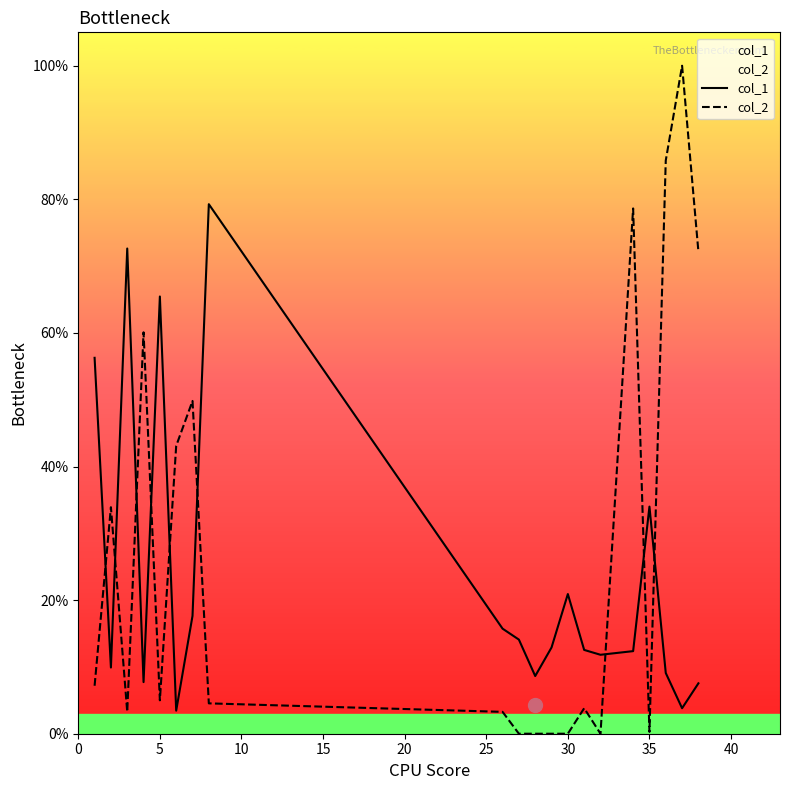

True or false: col_1 and col_2 cross at least once.

True